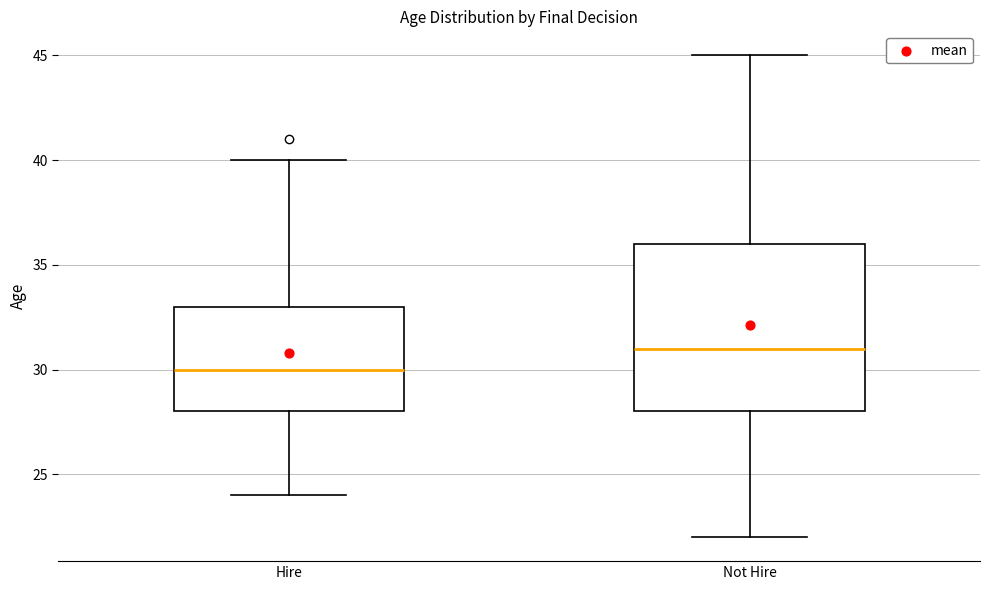

Reading left to right, transcribe this box plot: for each box, give where its median line is, the range the box spans, and where its two whiskers end, as read against the y-axis. The values are not printed on the chart, so give them approximately, as read against the axis.

Hire: median 30, box 28 to 33, whiskers 24 to 40
Not Hire: median 31, box 28 to 36, whiskers 22 to 45